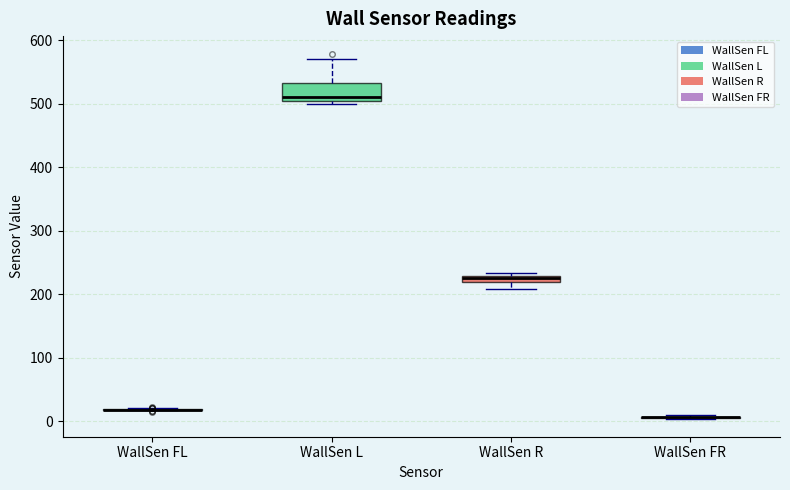

Comparing the boxes themselves (not the whiskers), which one is the tallest?

WallSen L